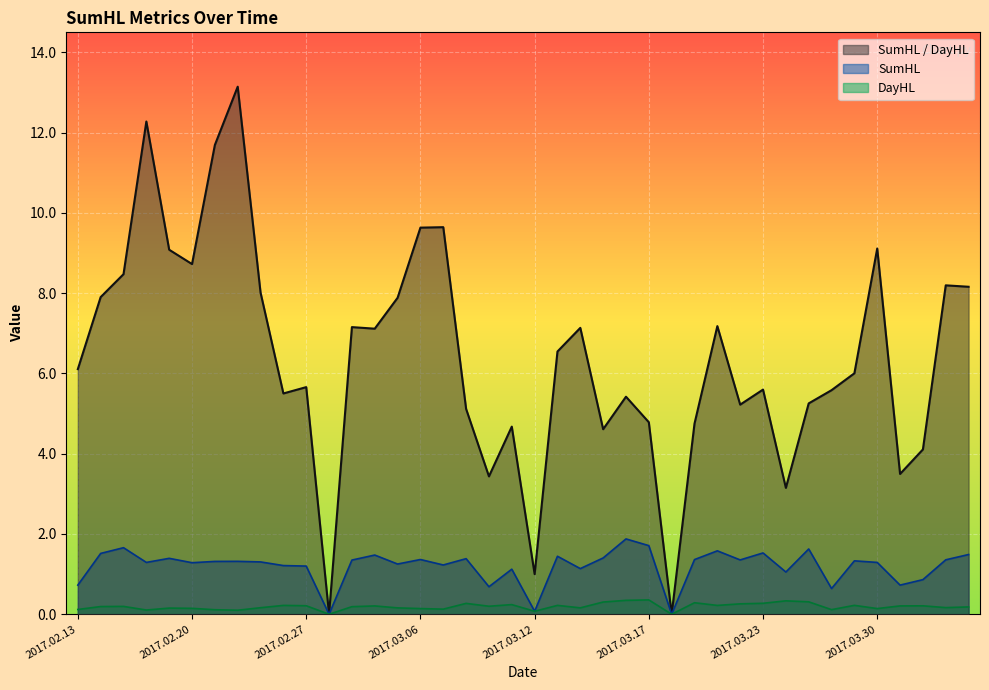

What is the average value of the SumHL / DayHL series?

6.4